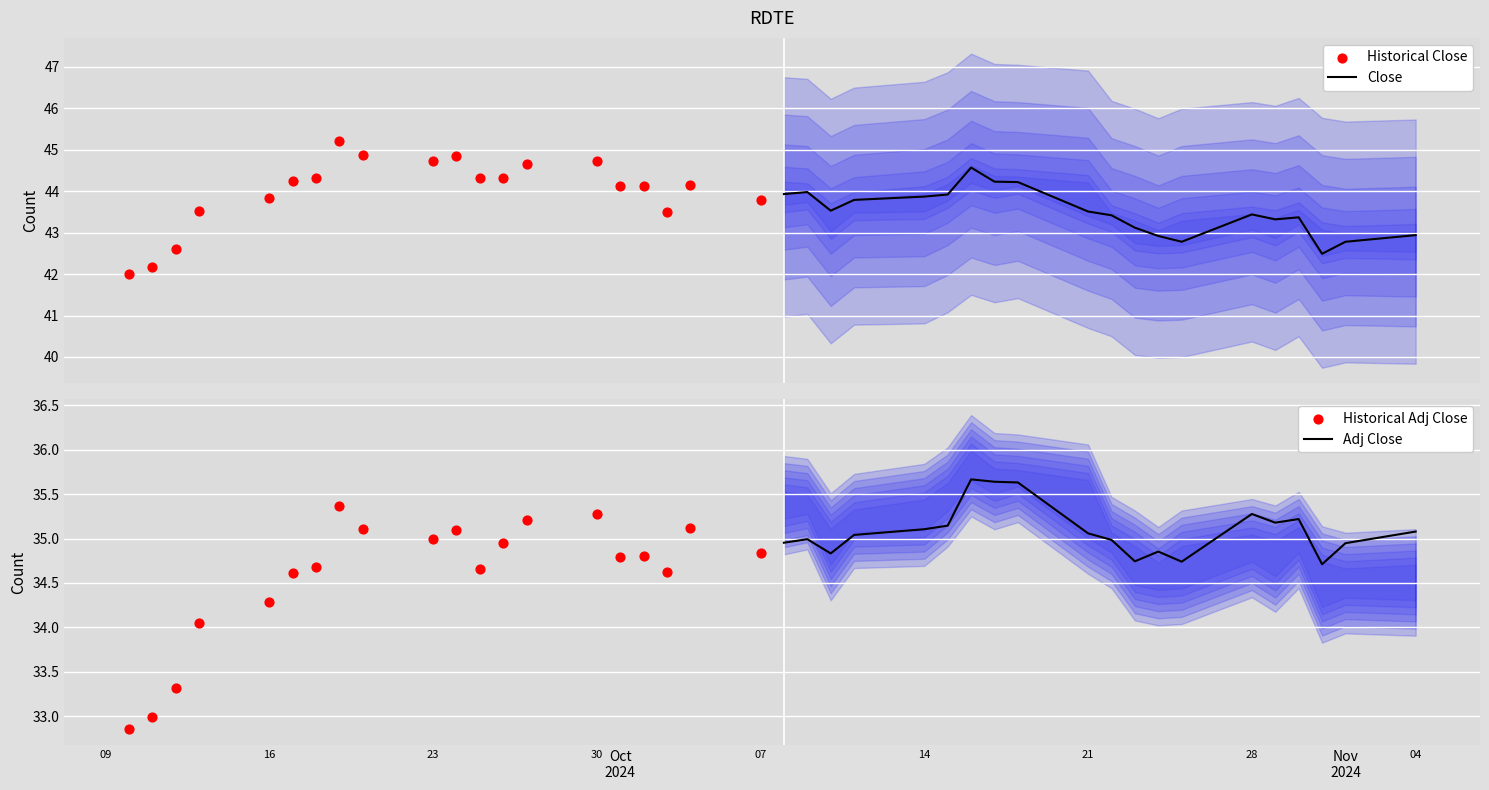

What are all the series names shown in the legend?

Close, Historical Close, Adj Close, Historical Adj Close